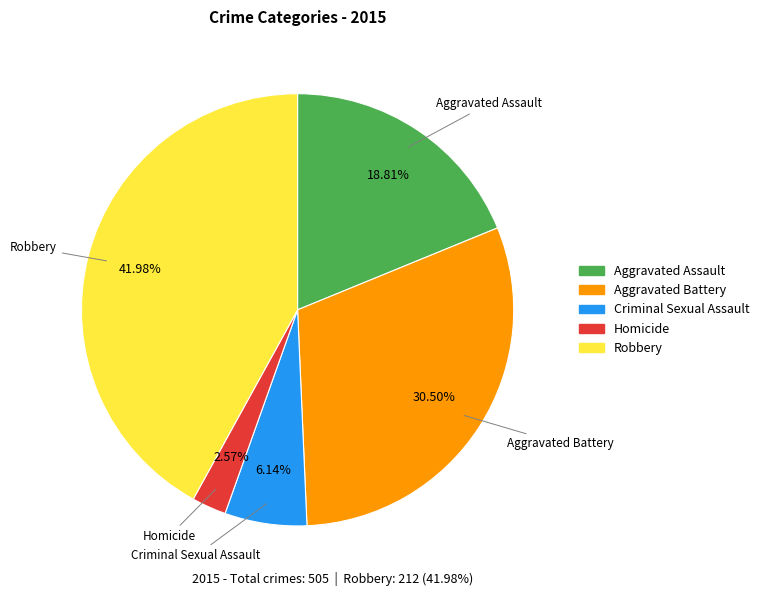

Which slice is the largest?

Robbery